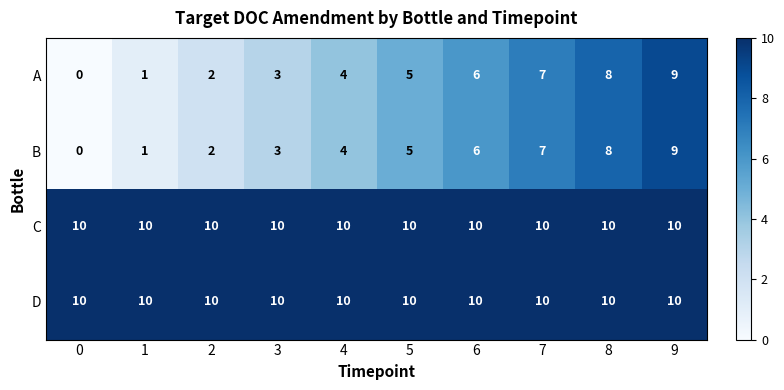

At how many categories does at least one series exceed 3?

10